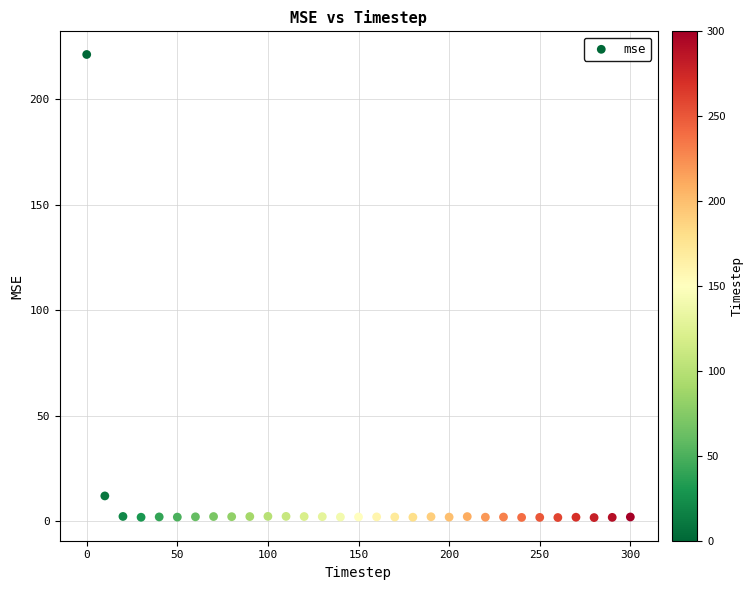

What is the range of X values (max minus min)?

300.0